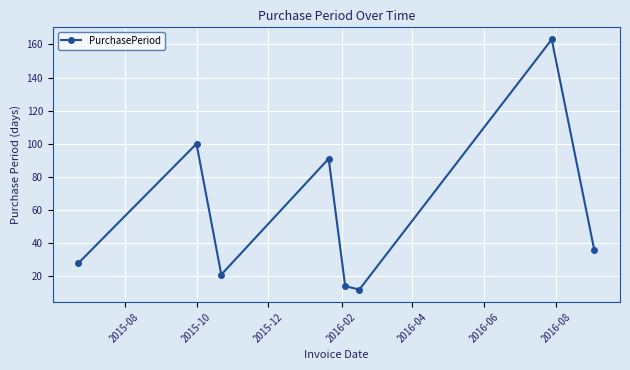

What is the value of the 7th point from the left?

163